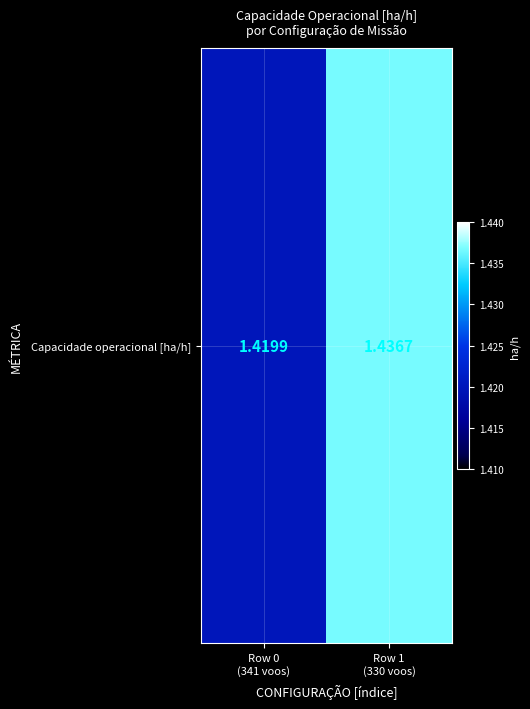

List the labels in order of value, smallest first.

Row 0
(341 voos), Row 1
(330 voos)